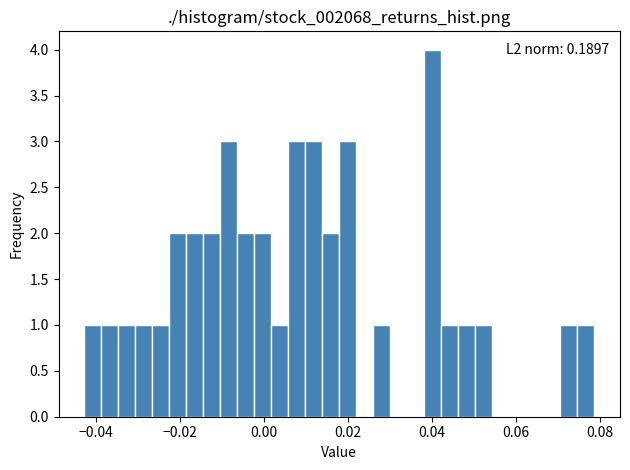

Around what value on the x-axis is the tallest bar? Give the approximate position of its centre, as read against the axis.

0.040